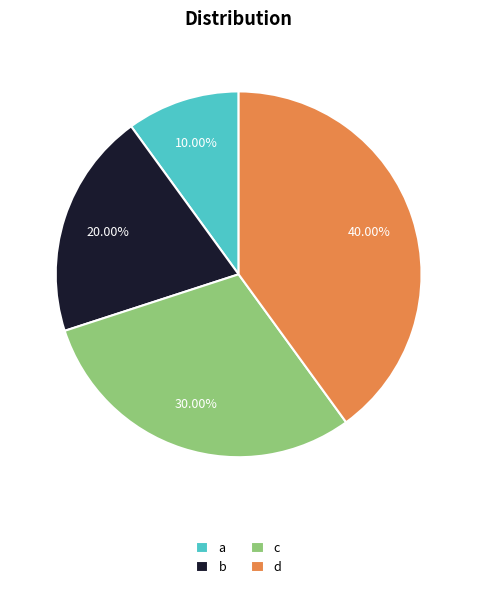

Does a represent more than half of the total?

No